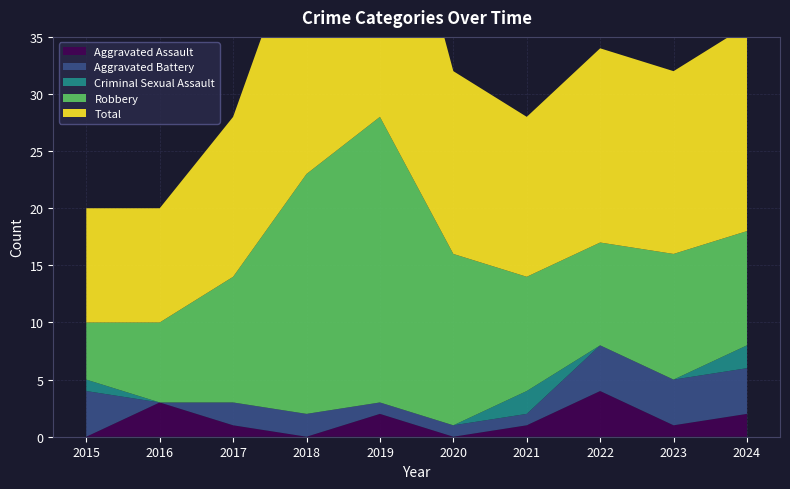

Reading left to right, list all the values displayed in this chart.

Aggravated Assault: 0	3	1	0	2	0	1	4	1	2
Aggravated Battery: 4	0	2	2	1	1	1	4	4	4
Criminal Sexual Assault: 1	0	0	0	0	0	2	0	0	2
Robbery: 5	7	11	21	25	15	10	9	11	10
Total: 10	10	14	23	28	16	14	17	16	18